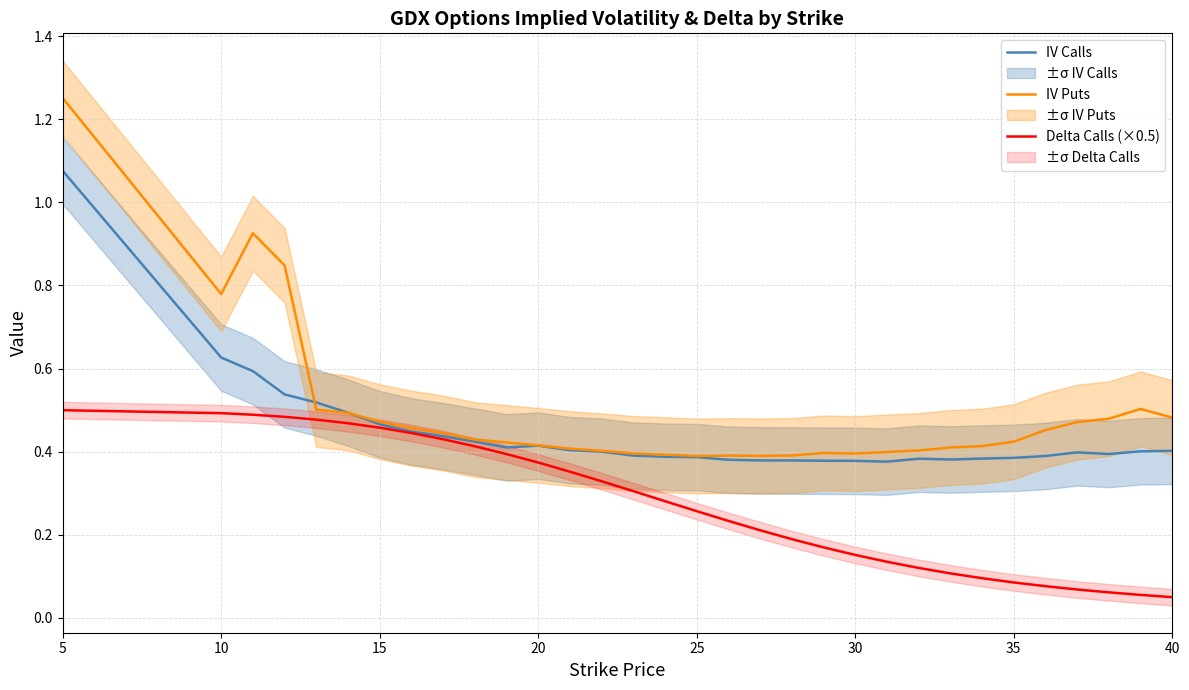

What is the smallest value displayed?

0.1